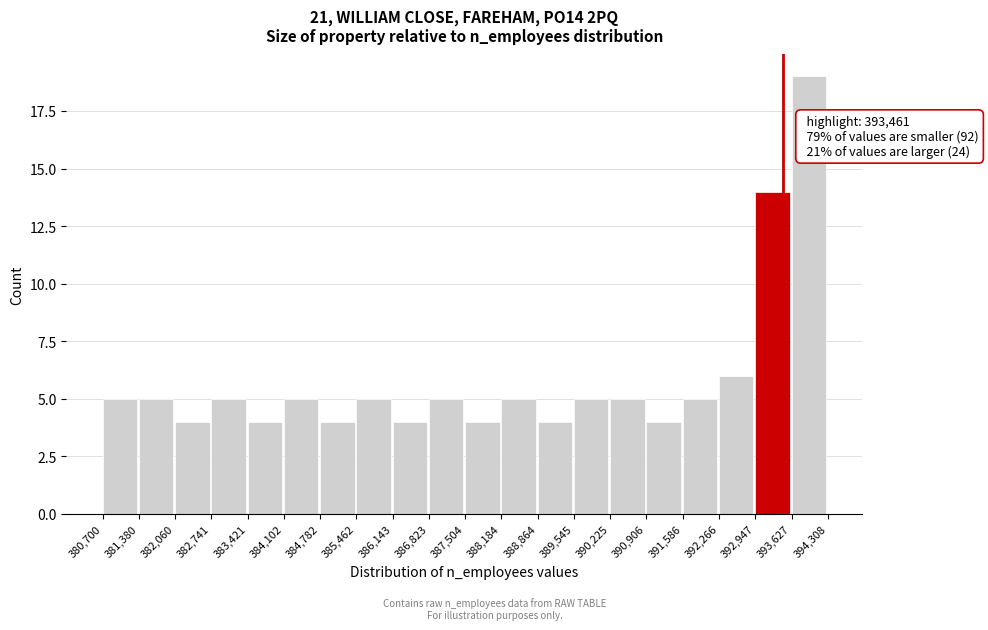

Which range on the x-axis has the tallest bar?

393,627 to 394,308